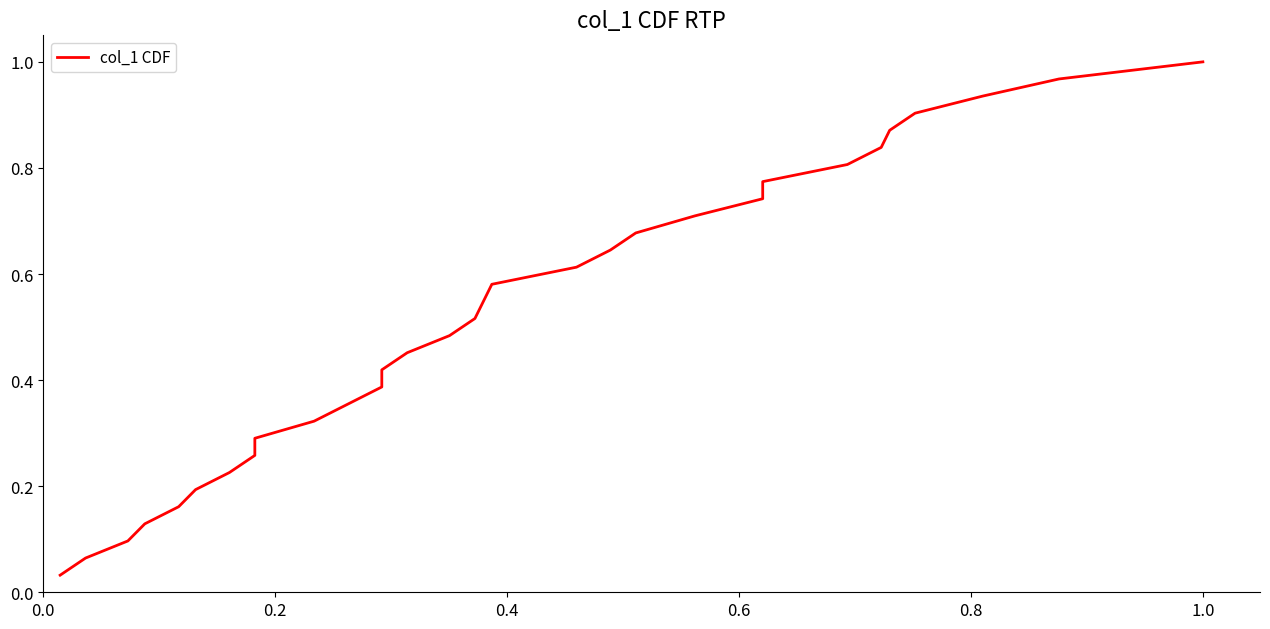

The chart shows a value of 0.2 at 19. True or false?

False